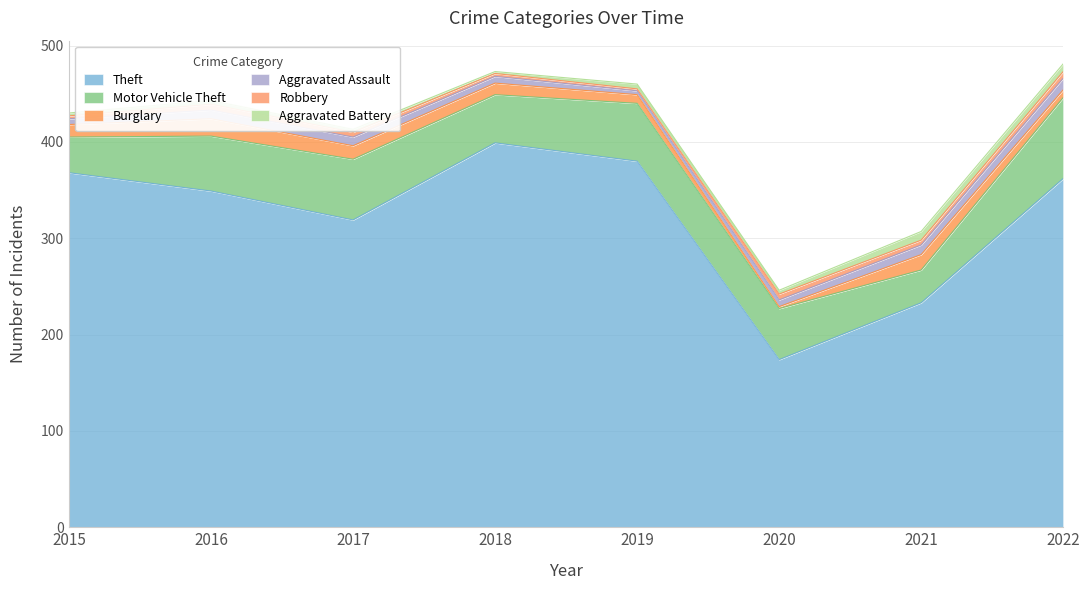

How many distinct data groups are displayed?

6